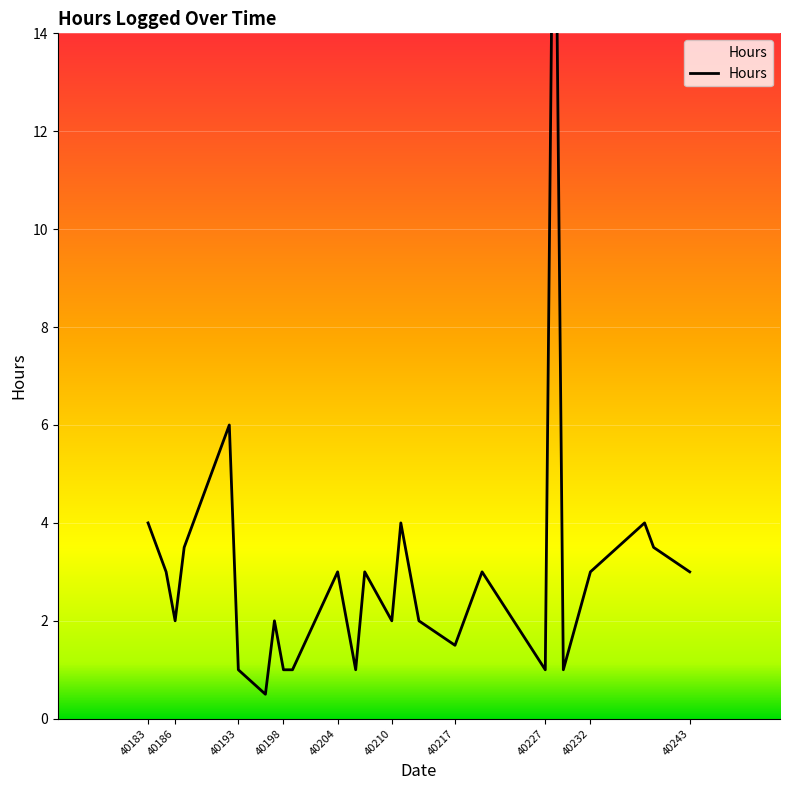

The chart shows a value of 2.0 at 40204. True or false?

False